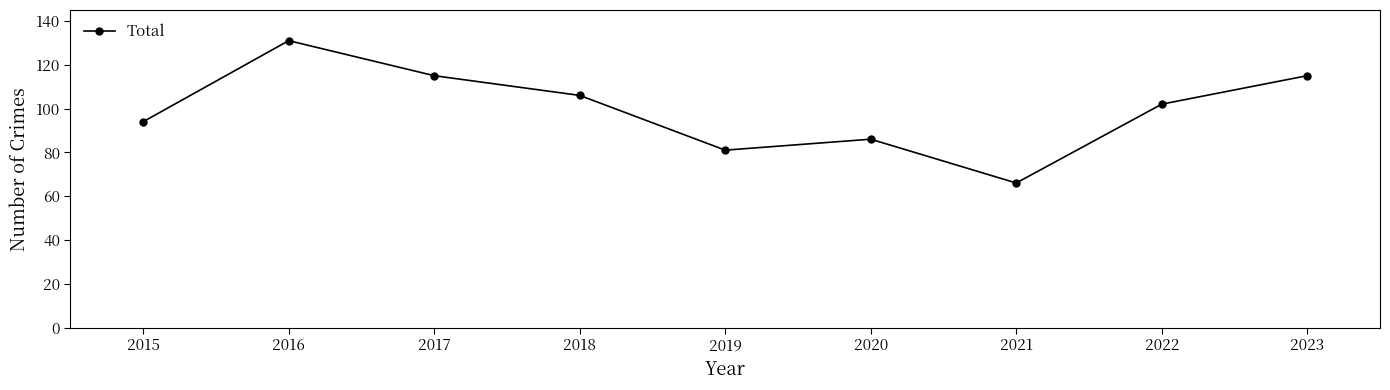

Is it true that the value at 2023 is 115?

True